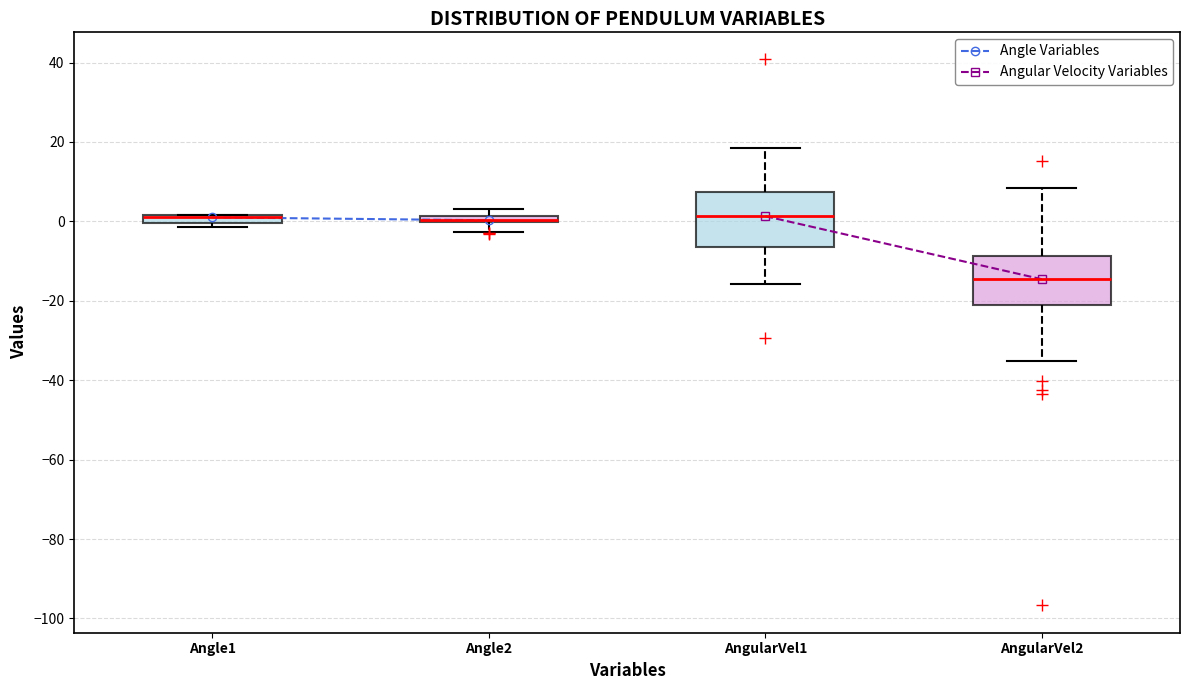

Where is the upper edge of the box for AngularVel2 on the y-axis? The values are not printed on the chart, so give them approximately, as read against the axis.

-8